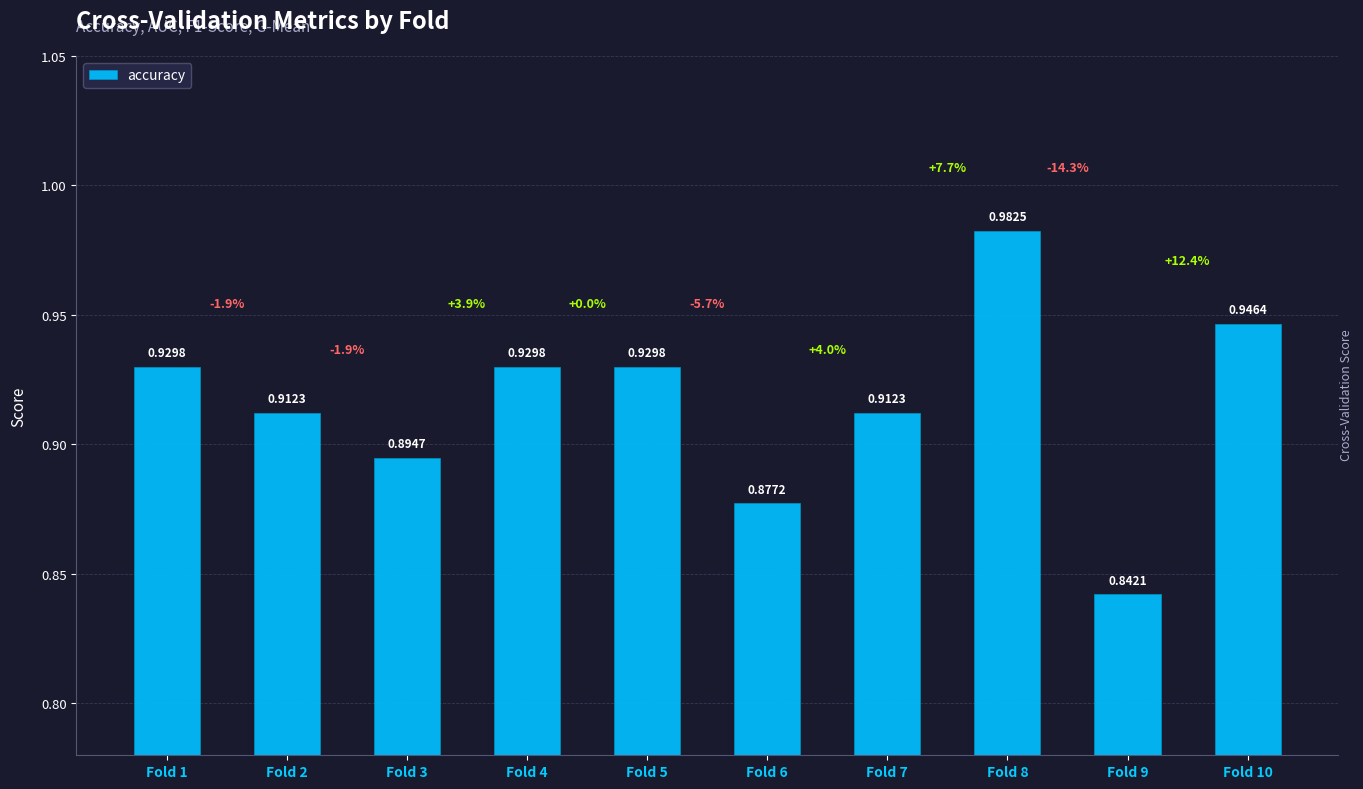

Between Fold 4 and Fold 3, which is larger?

Fold 4